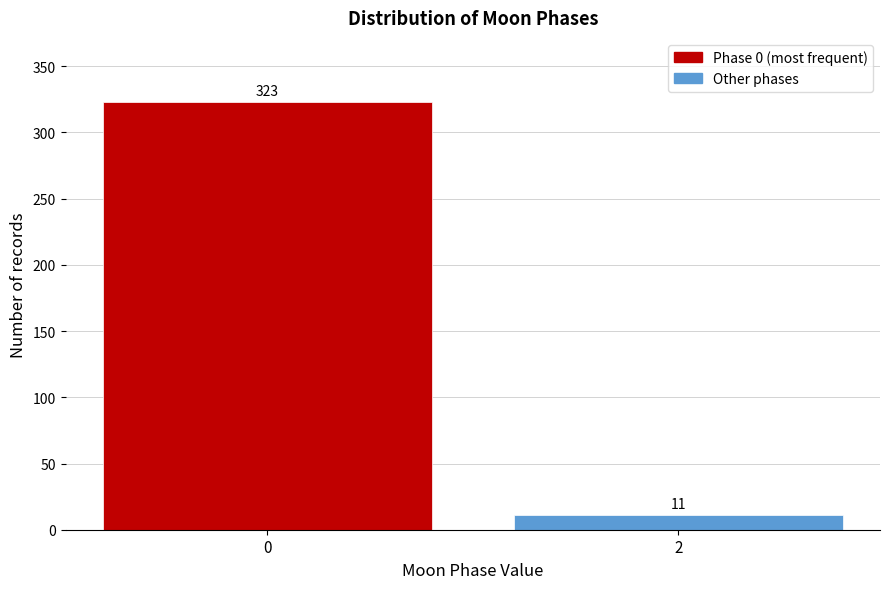

Reading left to right, what are all the values shown in this chart?

0=323	2=11